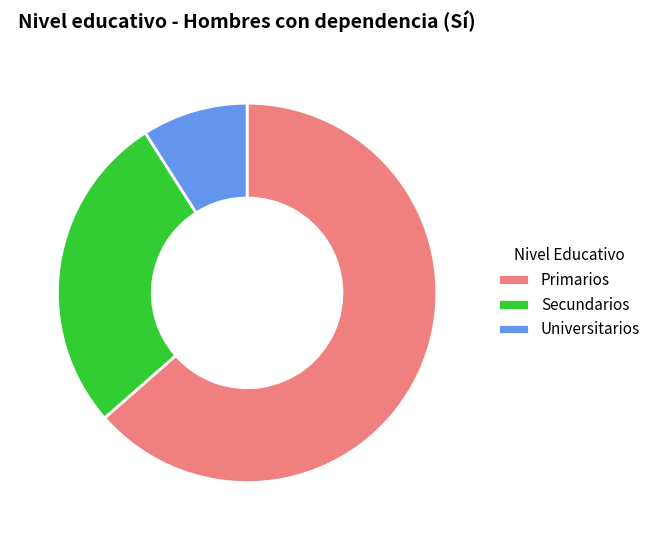

Rank the categories by value from lowest to highest.

Universitarios, Secundarios, Primarios